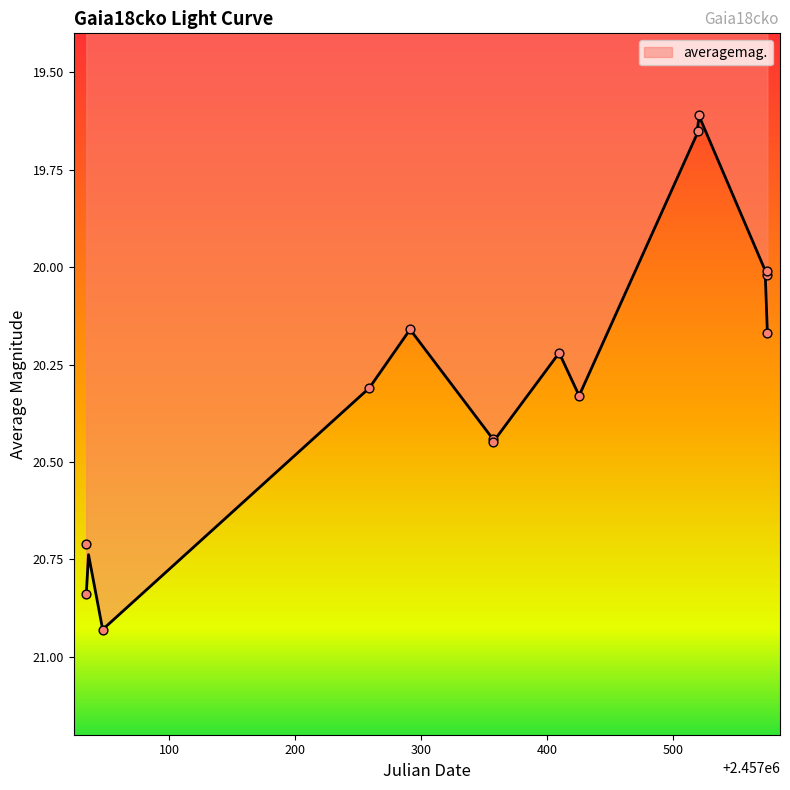

What is the ratio of the value at 2457258.886 to the value at 2457520.205?

1.0